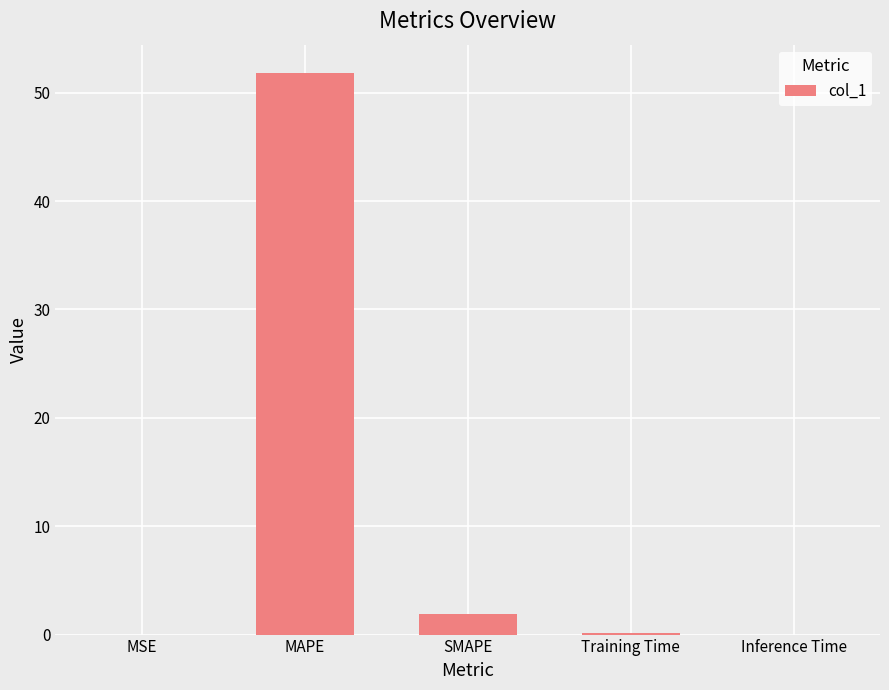

Which category has the highest value across all series?

MAPE